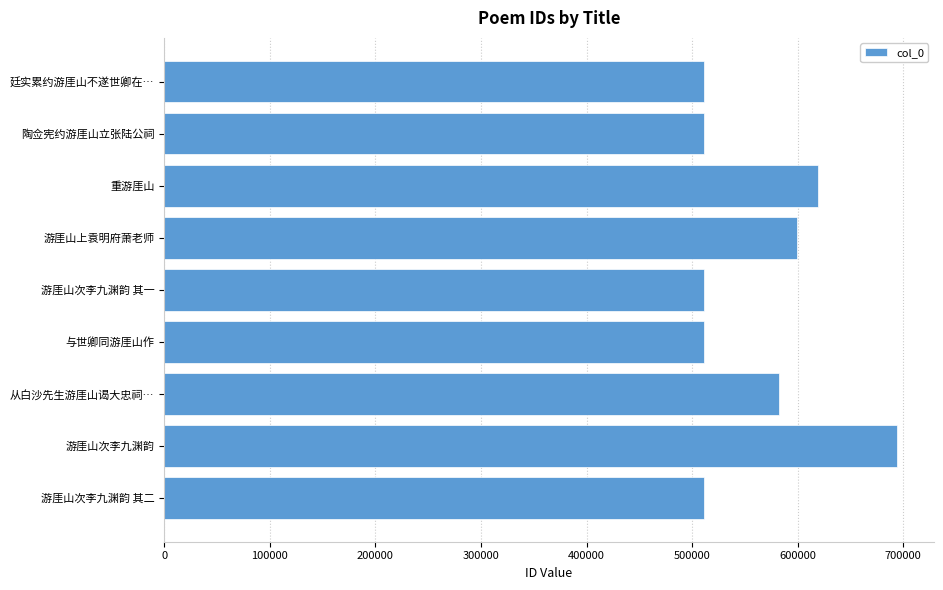

Are the bars grouped side by side (vs. stacked)?

No